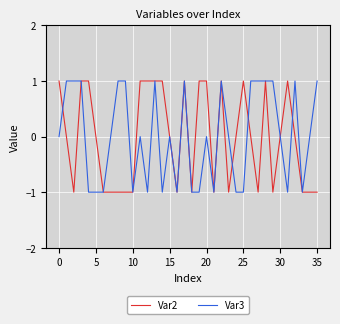

Is this an area chart (filled region under the line)?

No